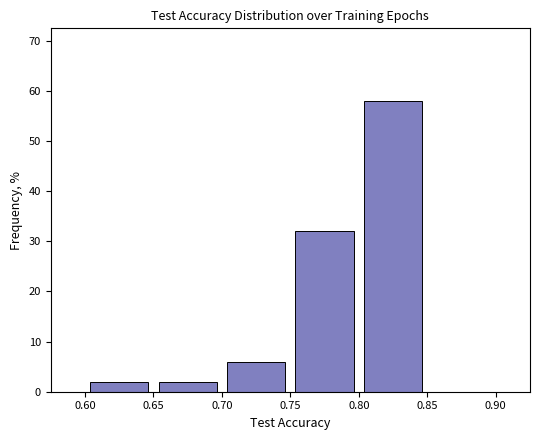

How tall is the bar that spans 0.65 to 0.70 on the x-axis? The values are not printed on the chart, so give them approximately, as read against the axis.

2